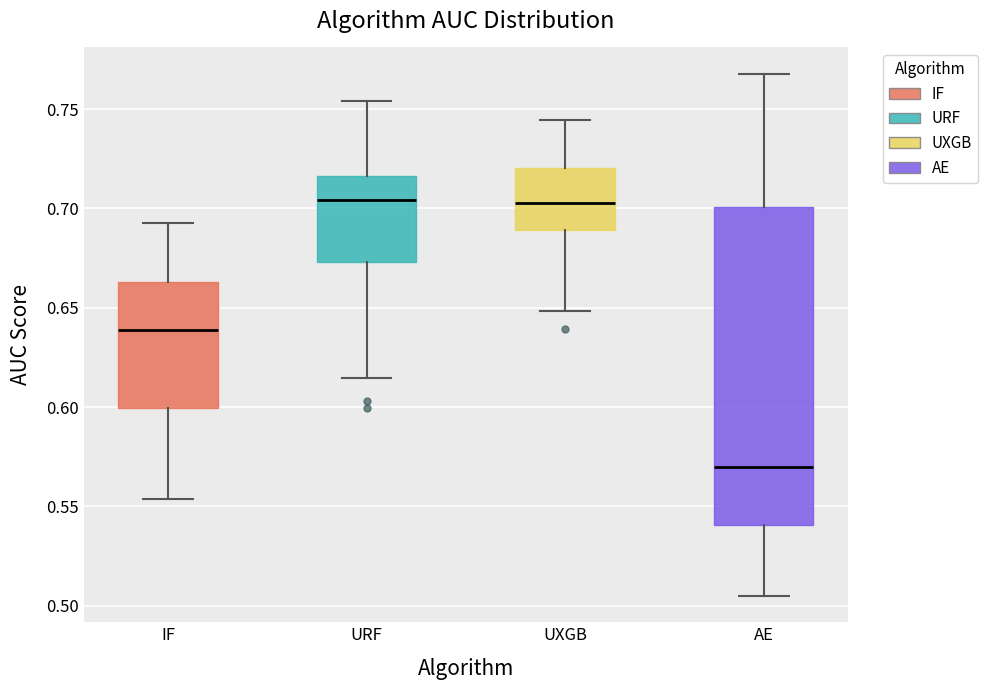

Which box is the tallest, from its lower edge to its upper edge?

AE